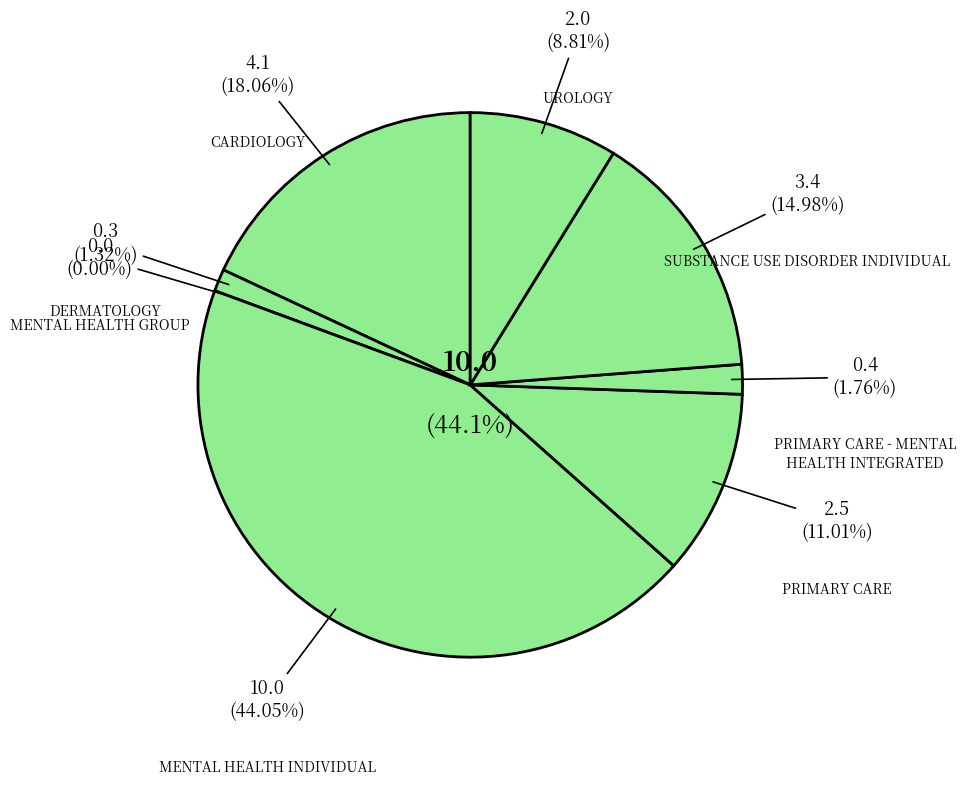

The PRIMARY CARE - MENTAL HEALTH INTEGRATED slice represents 2% of the pie. True or false?

True